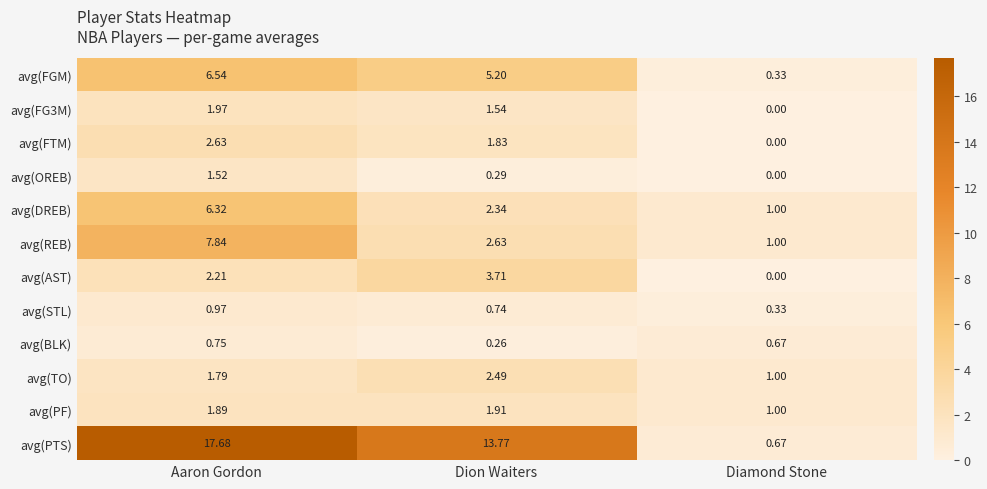

Which series has the widest spread of values?

avg(PTS)